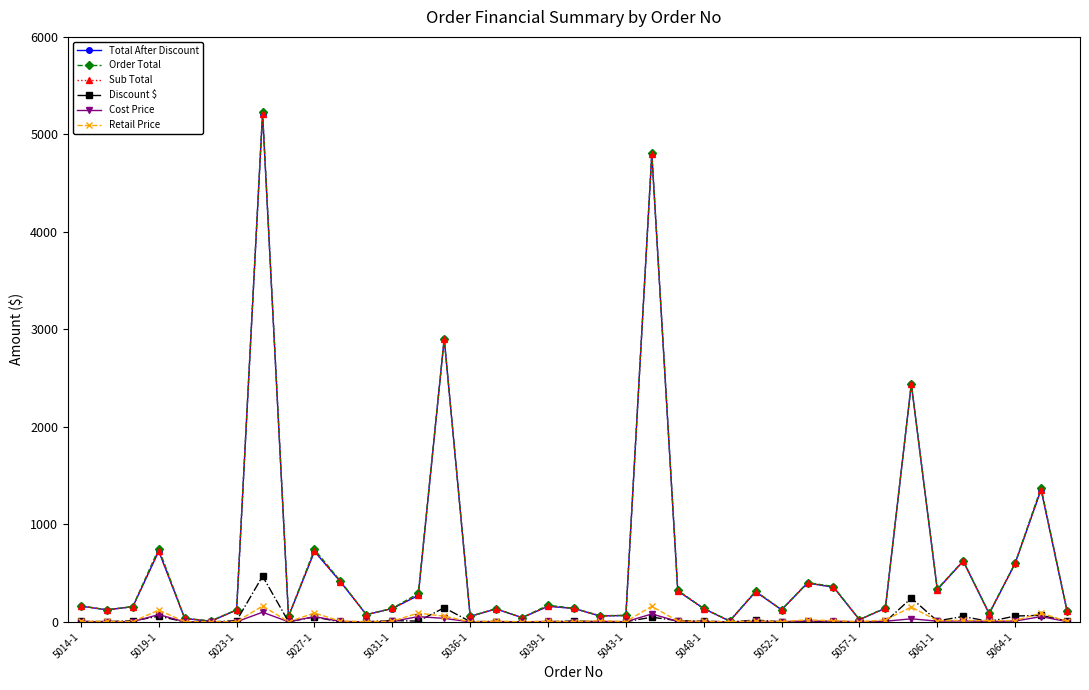

At how many categories does at least one series exceed 1010?

5